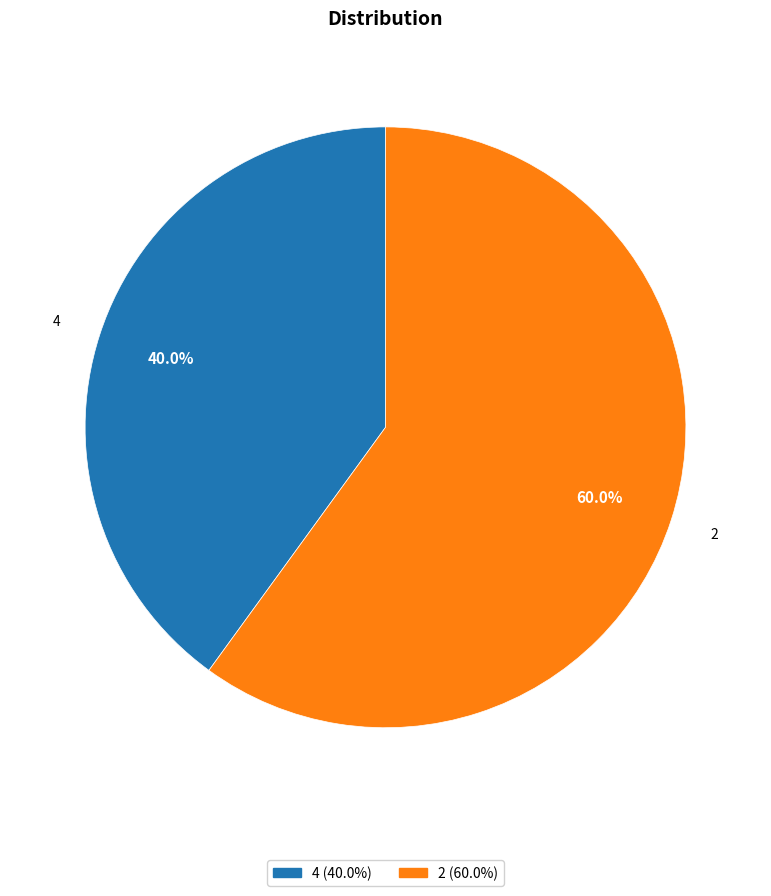

Is there any slice that represents more than half of the pie?

Yes